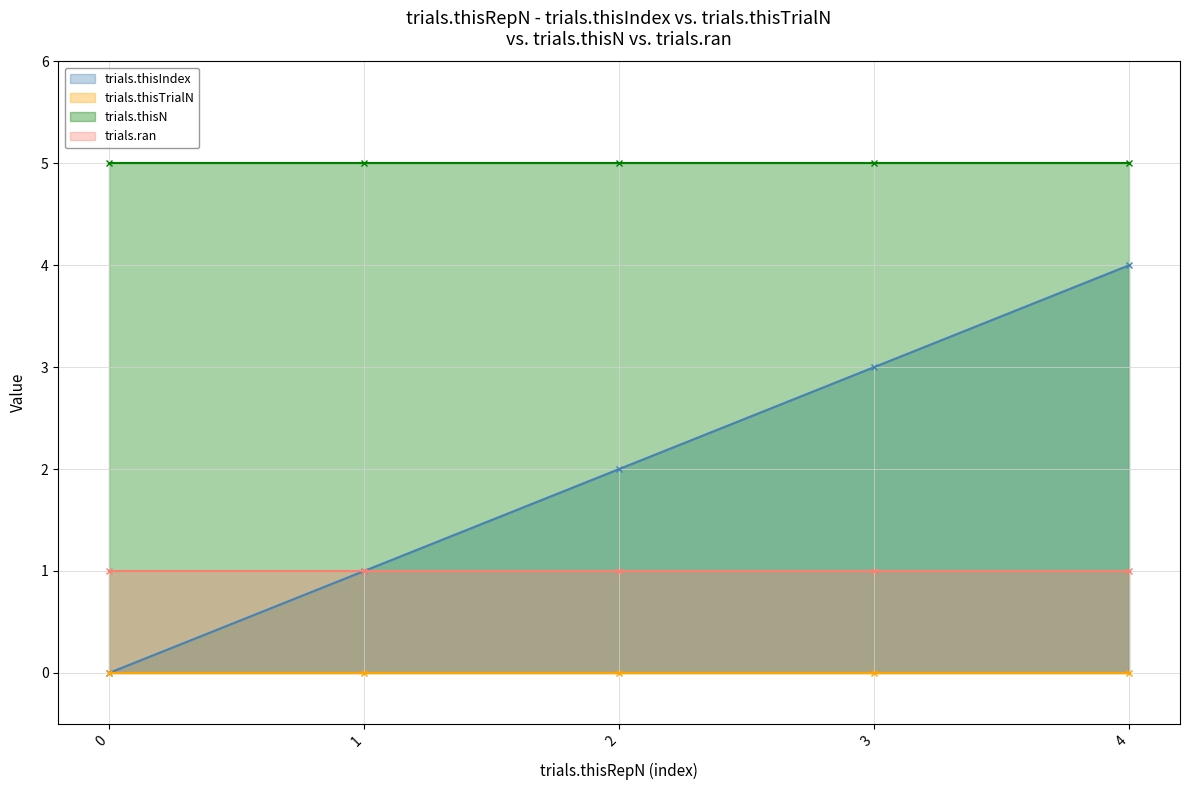

The trials.ran _nolegend_ series shows 1 at 3. True or false?

True